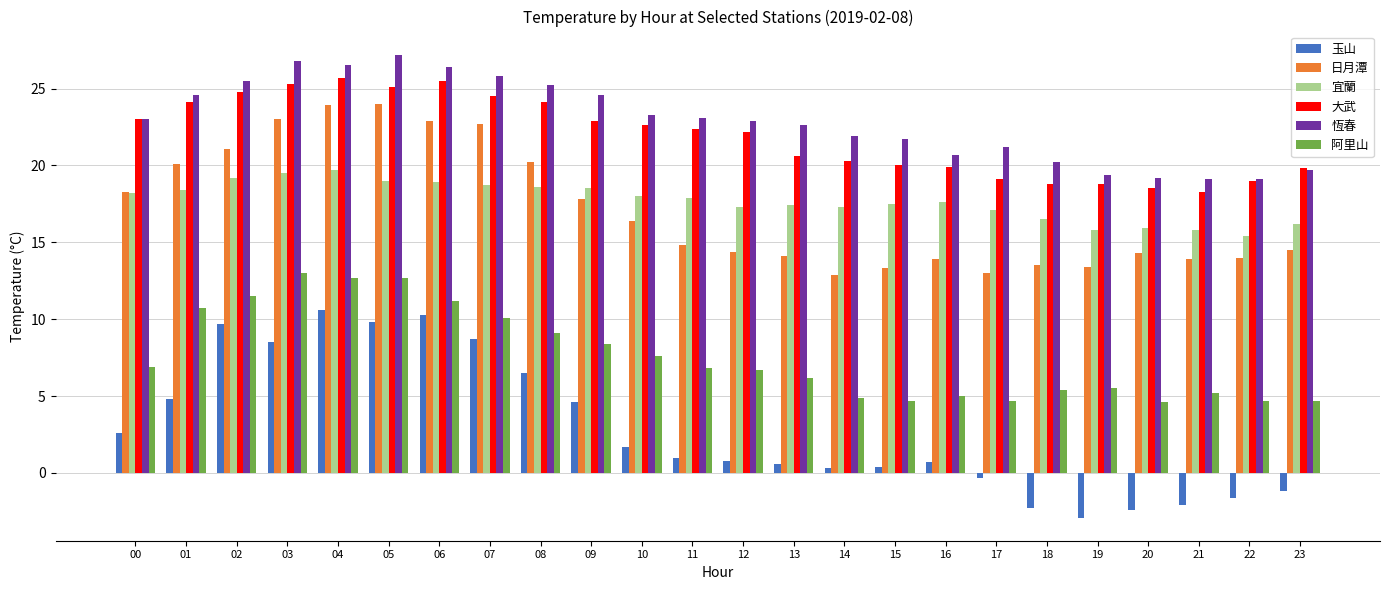

Which series has the largest range (max minus min)?

玉山